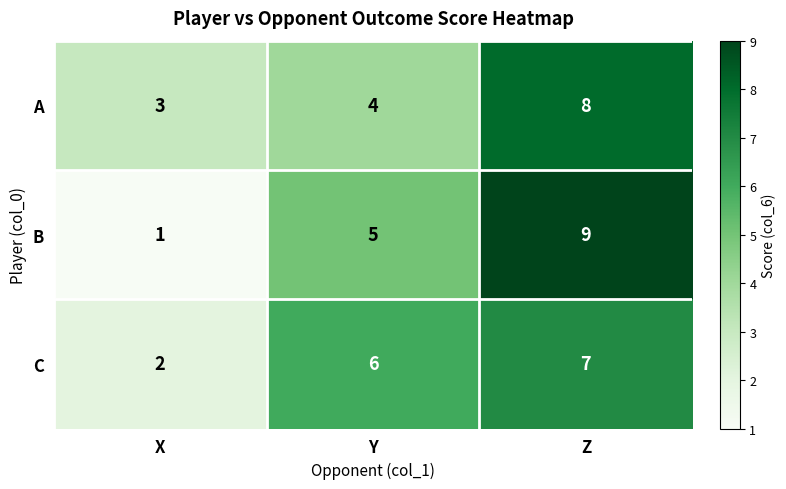

Count the number of categories in the chart.

3